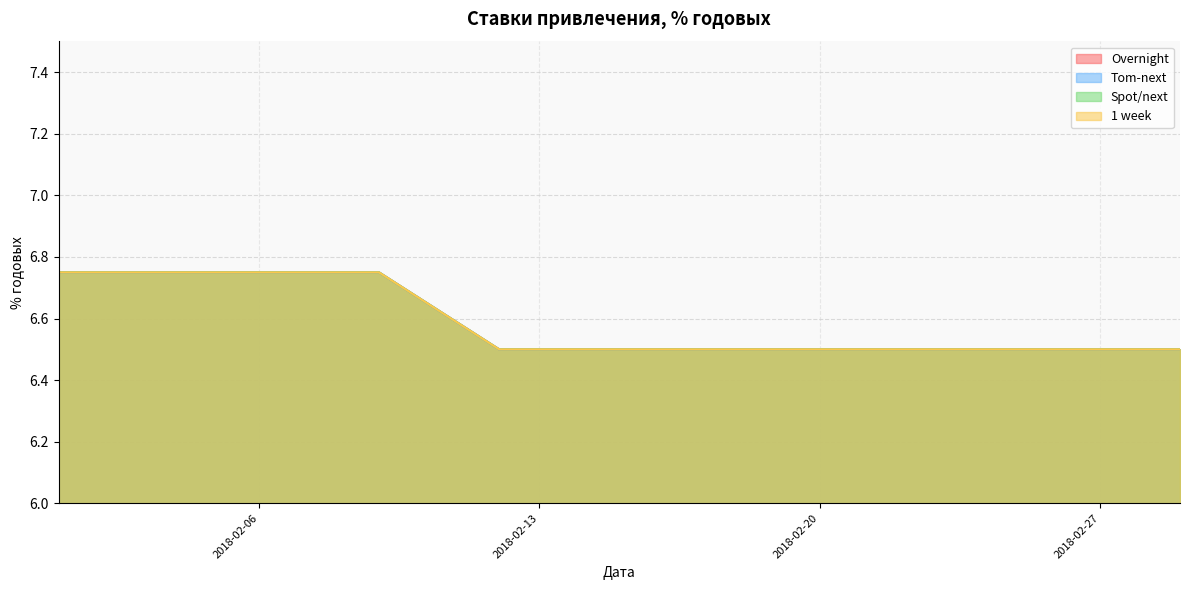

The Overnight series shows 4.1 at 2018-02-28. True or false?

False